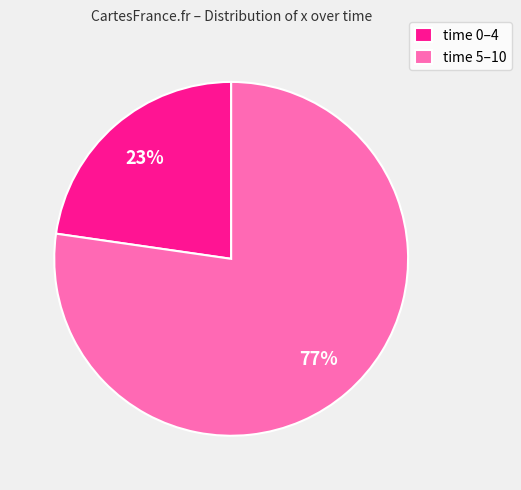

Rank the categories by value from highest to lowest.

time 5–10, time 0–4